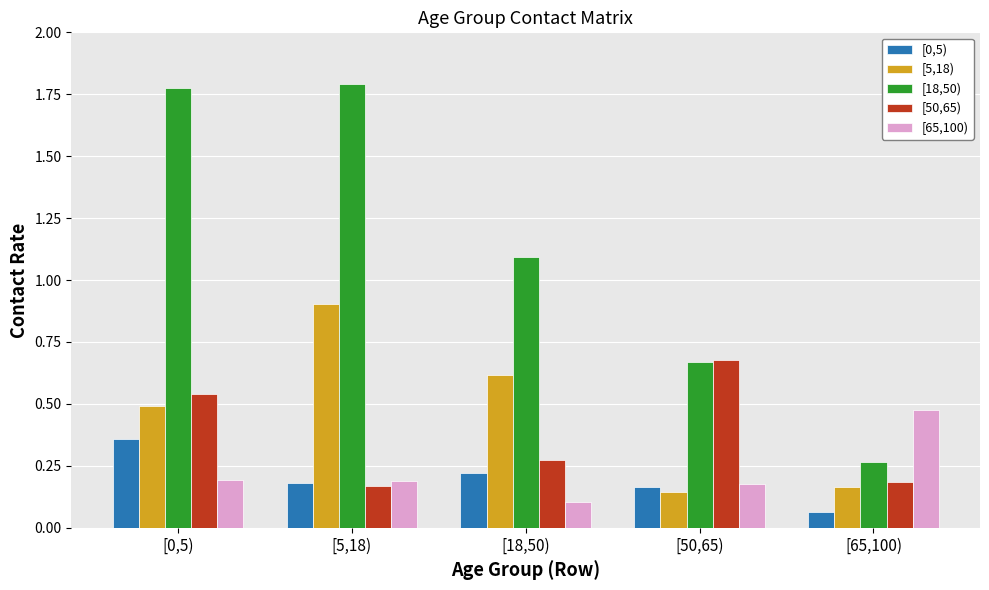

What is the difference between the highest and lowest values at [18,50)?

1.0